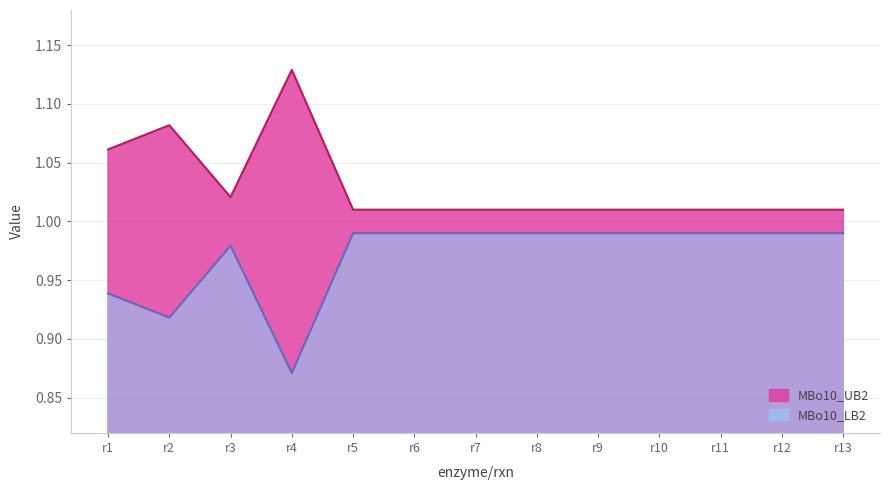

Reading right to left, transcribe all the data shown in this chart.

MBo10_LB2: r13=1.0	r12=1.0	r11=1.0	r10=1.0	r9=1.0	r8=1.0	r7=1.0	r6=1.0	r5=1.0	r4=1.1	r3=1.0	r2=1.1	r1=1.1
MBo10_UB2: r13=1.0	r12=1.0	r11=1.0	r10=1.0	r9=1.0	r8=1.0	r7=1.0	r6=1.0	r5=1.0	r4=0.9	r3=1.0	r2=0.9	r1=0.9